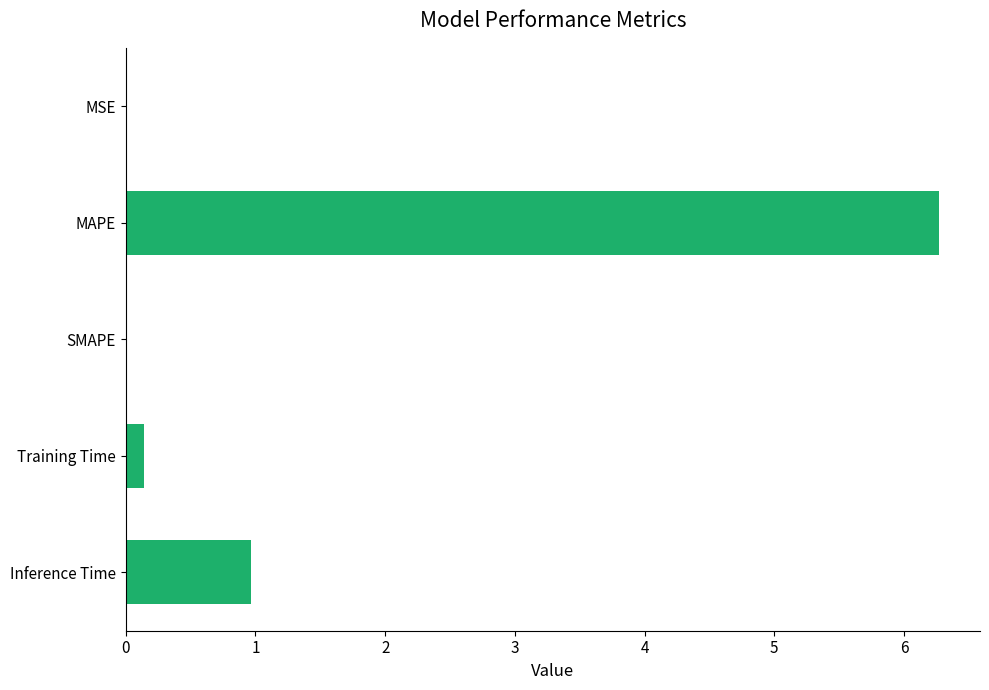

What is the change in value from MAPE to Training Time?

-6.1